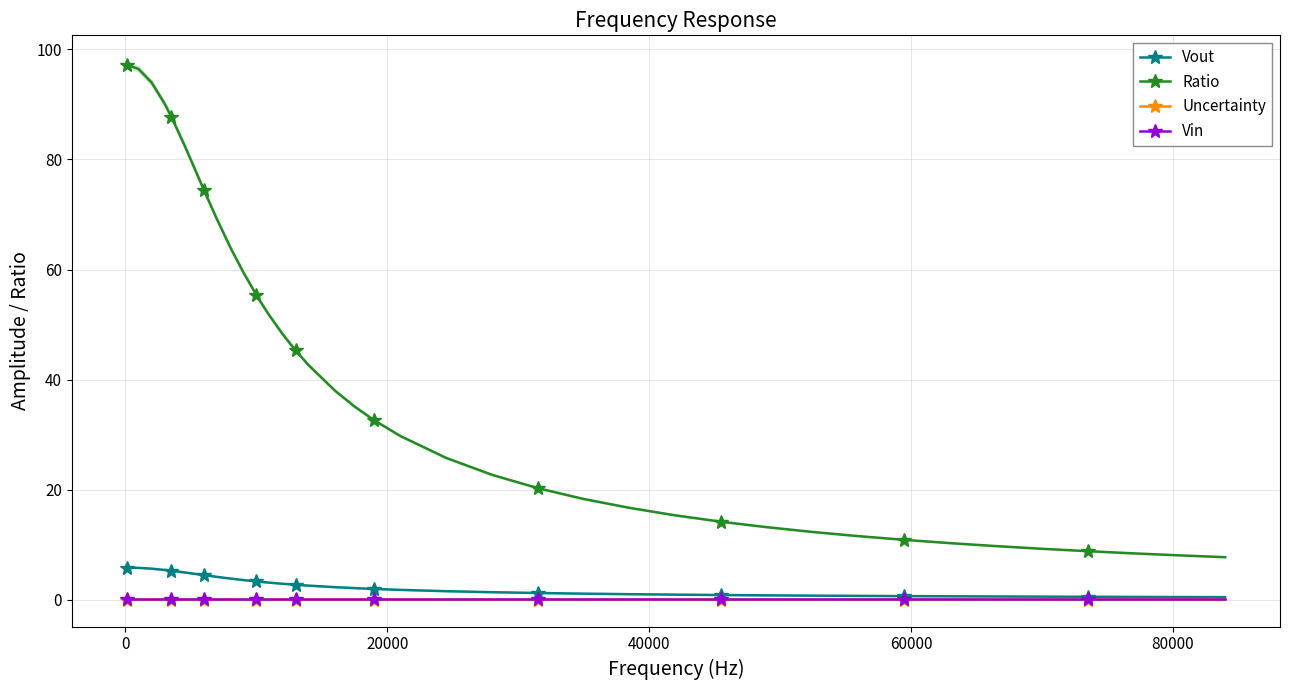

True or false: Vout and Ratio cross at least once.

False